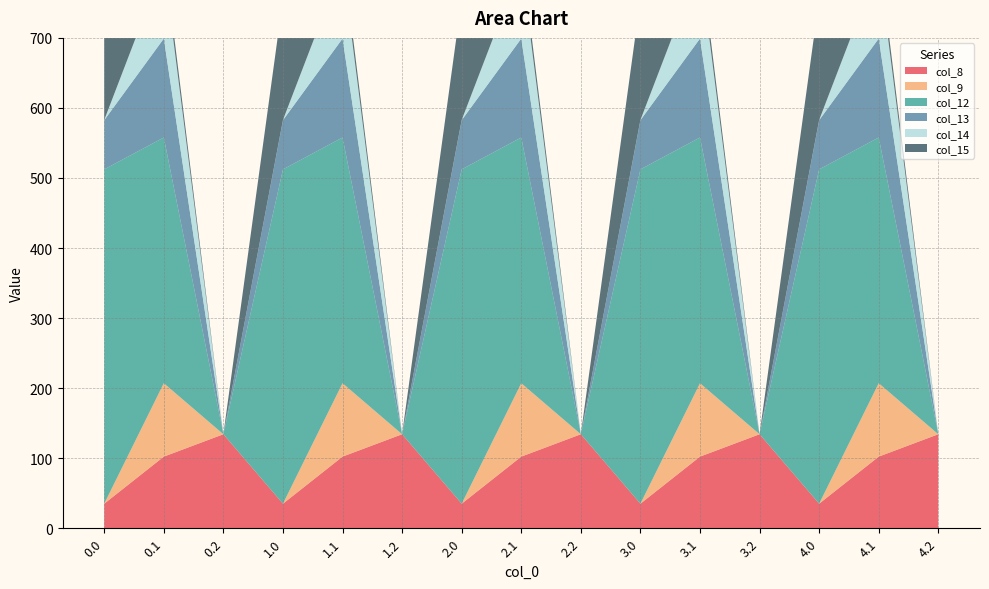

Reading left to right, extract all data points from this chart.

col_8: 0.0=35.0	0.1=102.3	0.2=134.2	1.0=35.0	1.1=102.3	1.2=134.2	2.0=35.0	2.1=102.3	2.2=134.2	3.0=35.0	3.1=102.3	3.2=134.2	4.0=35.0	4.1=102.3	4.2=134.2
col_9: 0.0=0.0	0.1=104.8	0.2=0.0	1.0=0.0	1.1=104.8	1.2=0.0	2.0=0.0	2.1=104.8	2.2=0.0	3.0=0.0	3.1=104.8	3.2=0.0	4.0=0.0	4.1=104.8	4.2=0.0
col_12: 0.0=477.2	0.1=350.8	0.2=0.0	1.0=477.2	1.1=350.8	1.2=0.0	2.0=477.2	2.1=350.8	2.2=0.0	3.0=477.2	3.1=350.8	3.2=0.0	4.0=477.2	4.1=350.8	4.2=0.0
col_13: 0.0=70.2	0.1=141.2	0.2=0.0	1.0=70.2	1.1=141.2	1.2=0.0	2.0=70.2	2.1=141.2	2.2=0.0	3.0=70.2	3.1=141.2	3.2=0.0	4.0=70.2	4.1=141.2	4.2=0.0
col_14: 0.0=0.3	0.1=105.5	0.2=0.0	1.0=0.3	1.1=105.5	1.2=0.0	2.0=0.3	2.1=105.5	2.2=0.0	3.0=0.3	3.1=105.5	3.2=0.0	4.0=0.3	4.1=105.5	4.2=0.0
col_15: 0.0=172.8	0.1=17.3	0.2=0.0	1.0=172.8	1.1=17.3	1.2=0.0	2.0=172.8	2.1=17.3	2.2=0.0	3.0=172.8	3.1=17.3	3.2=0.0	4.0=172.8	4.1=17.3	4.2=0.0